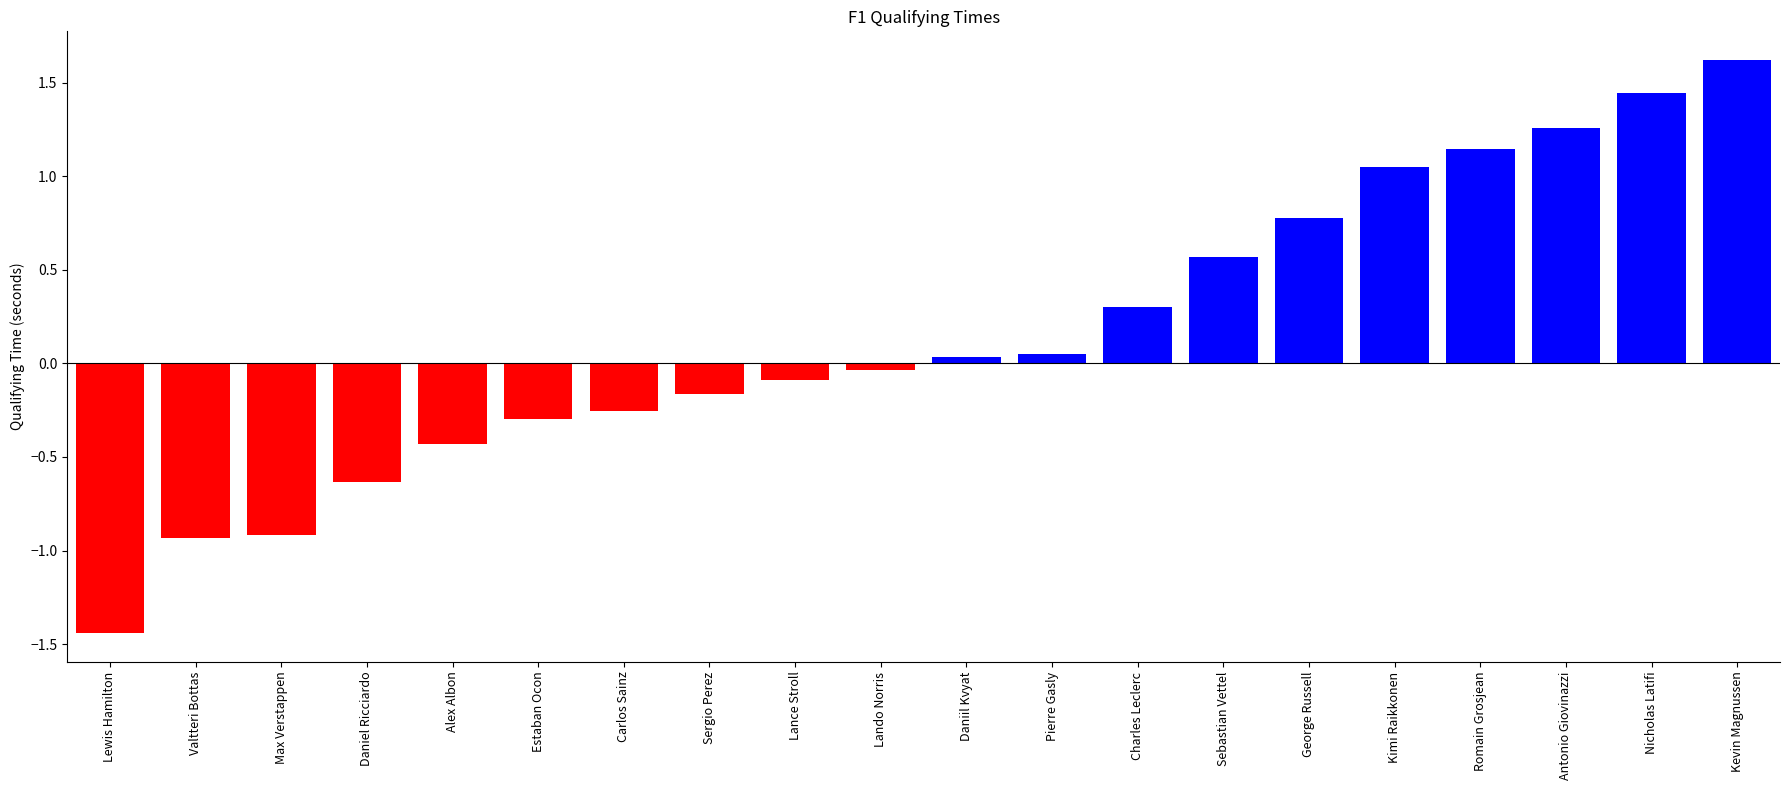

Between Max Verstappen and Lewis Hamilton, which is larger?

Max Verstappen